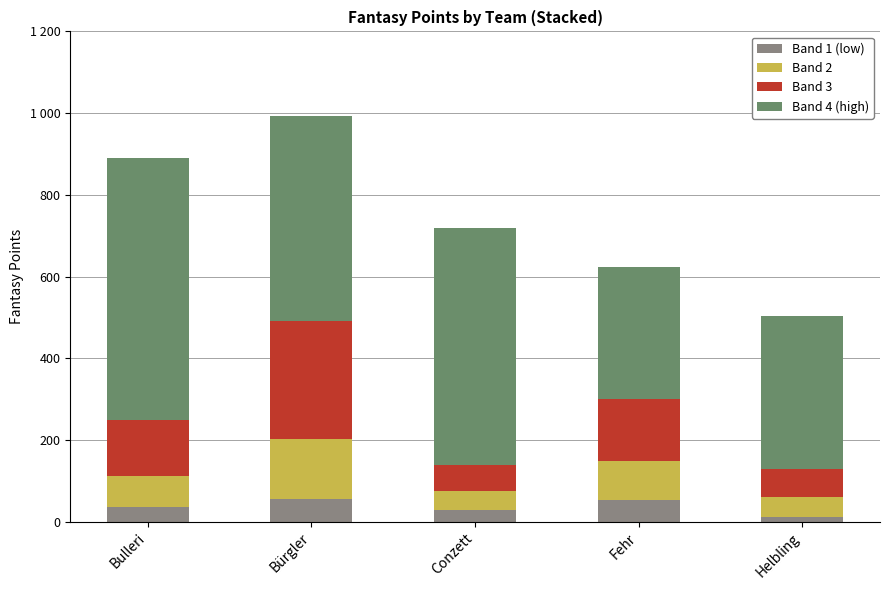

List the labels in order of Band 1 (low) value, largest first.

Bürgler, Fehr, Bulleri, Conzett, Helbling